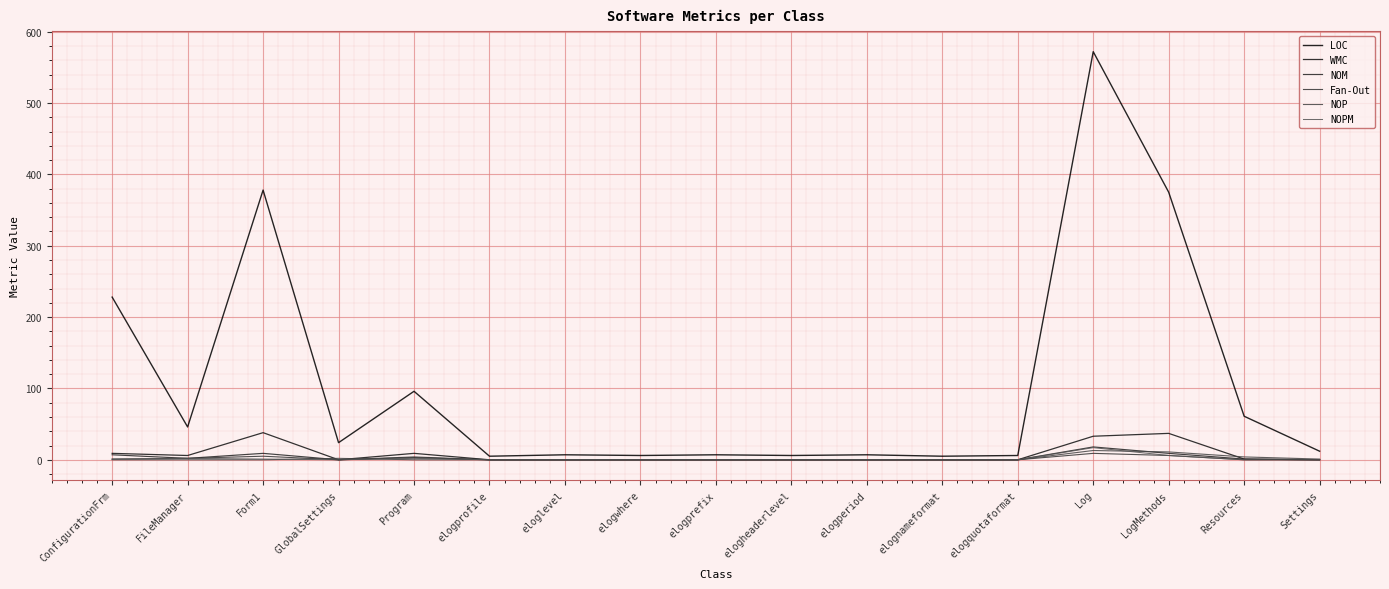

The value of NOM at elogperiod is -6. True or false?

False